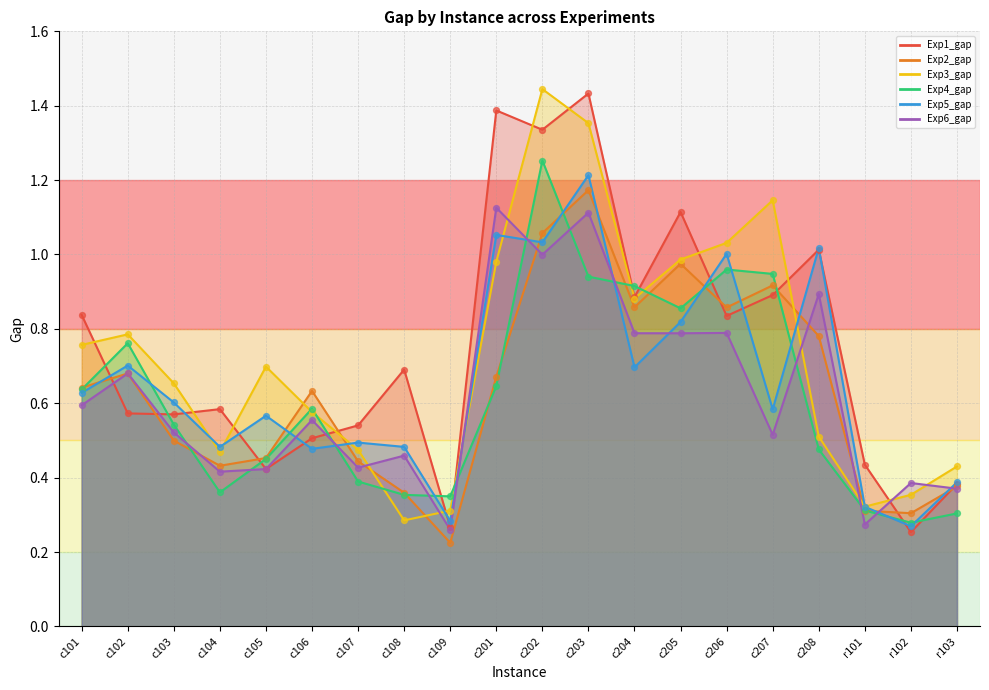

At how many categories does at least one series exceed 0?

20